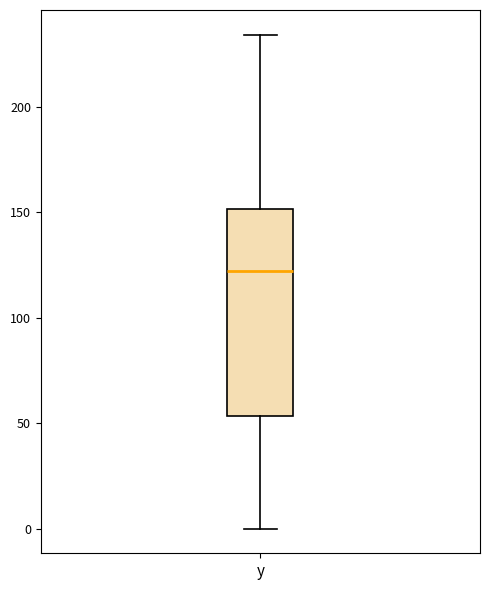

Where is the upper edge of the box for y on the y-axis? The values are not printed on the chart, so give them approximately, as read against the axis.

150